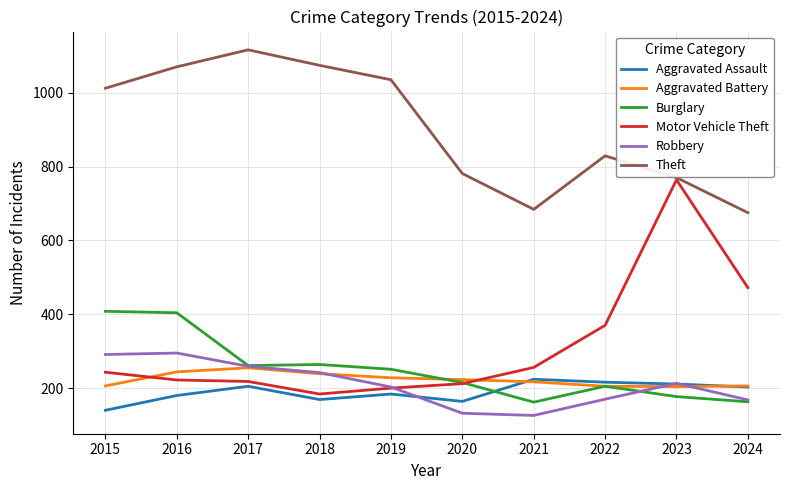

The Robbery series shows 213 at 2023. True or false?

True